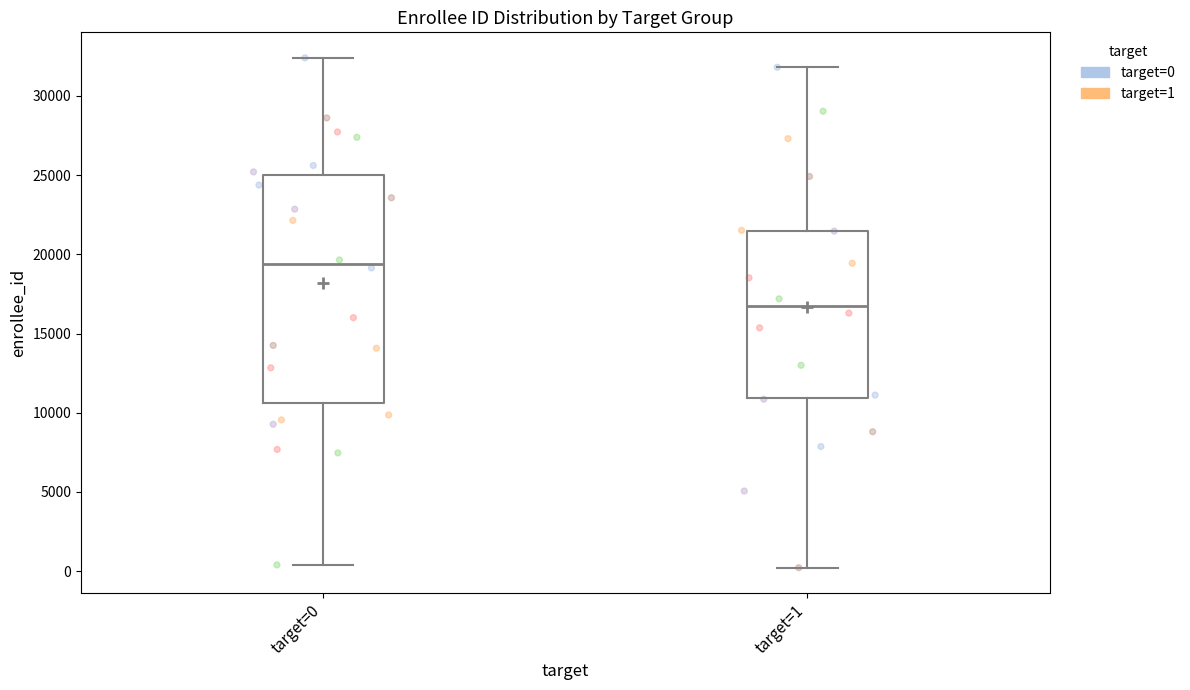

Which box is the tallest, from its lower edge to its upper edge?

target=0